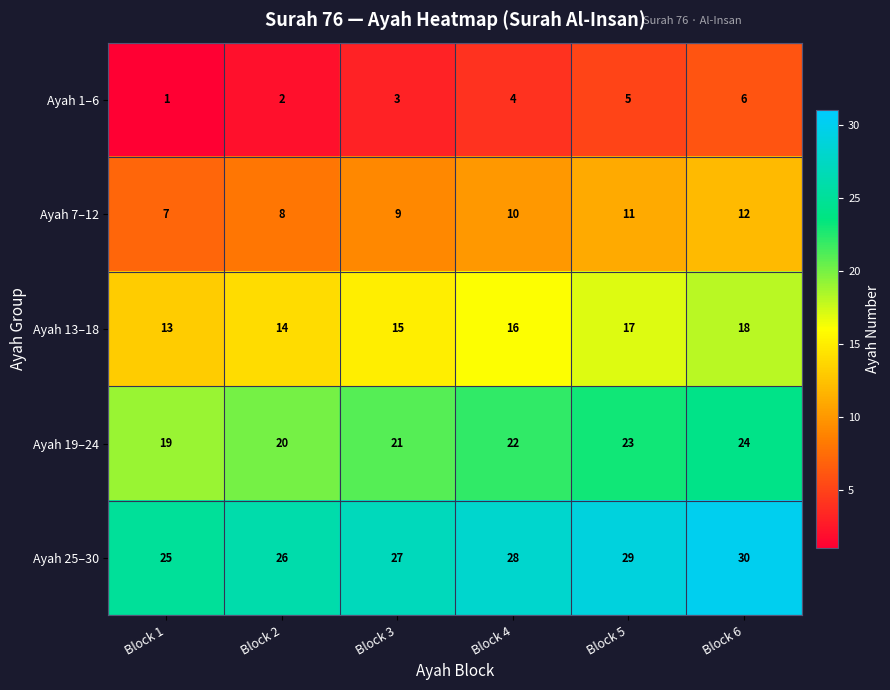

Is the value of Ayah 25–30 at Block 4 greater than the value of Ayah 1–6 at Block 4?

Yes